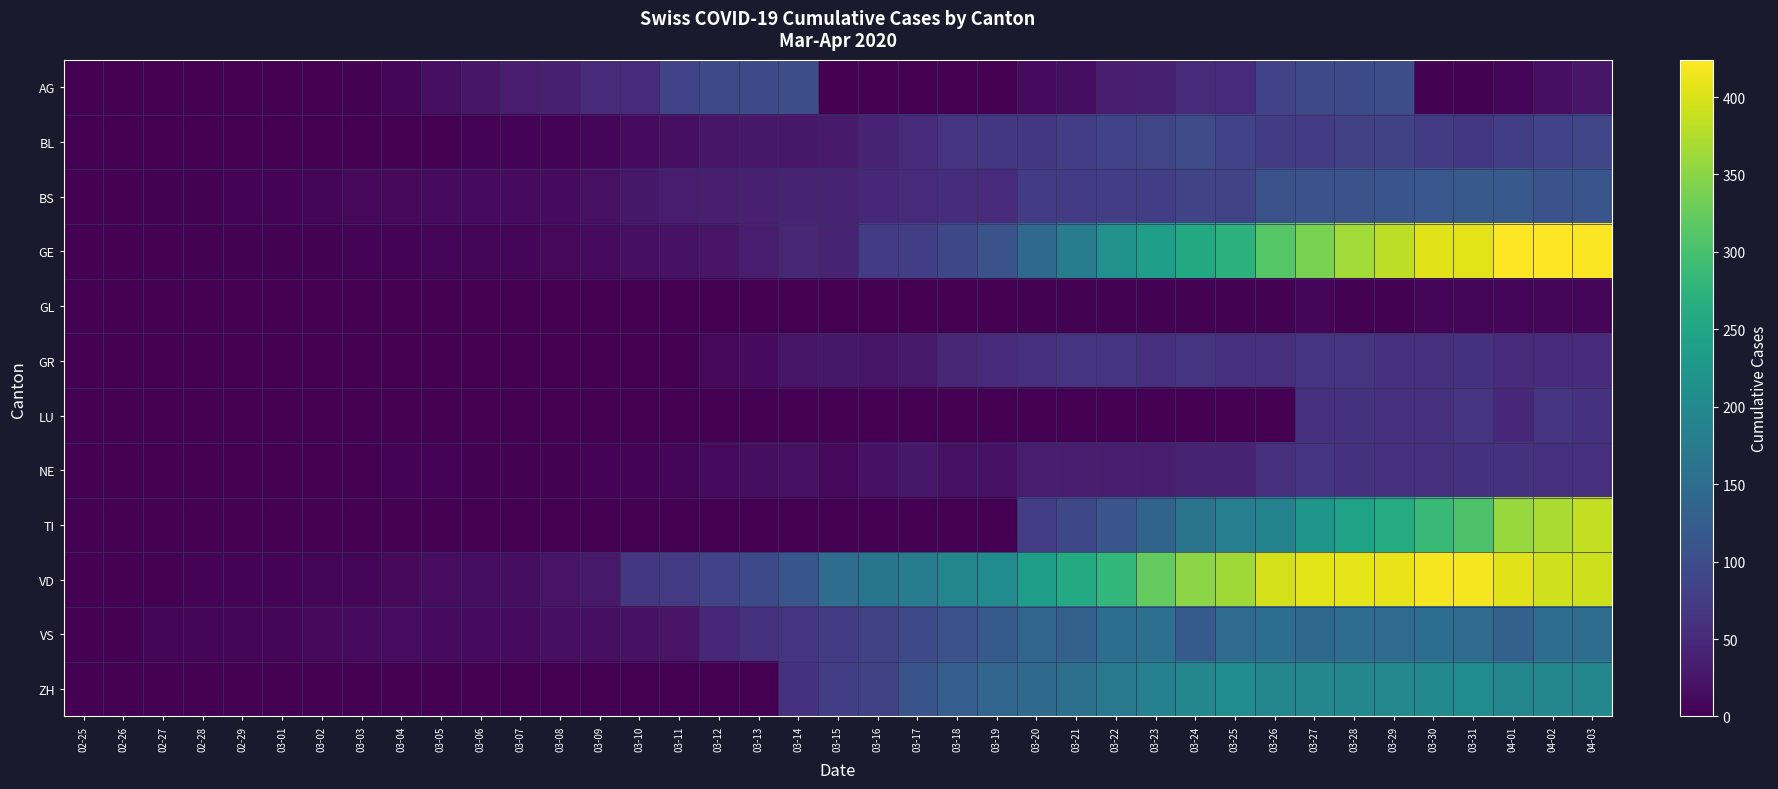

At how many categories does at least one series exceed 401?

8